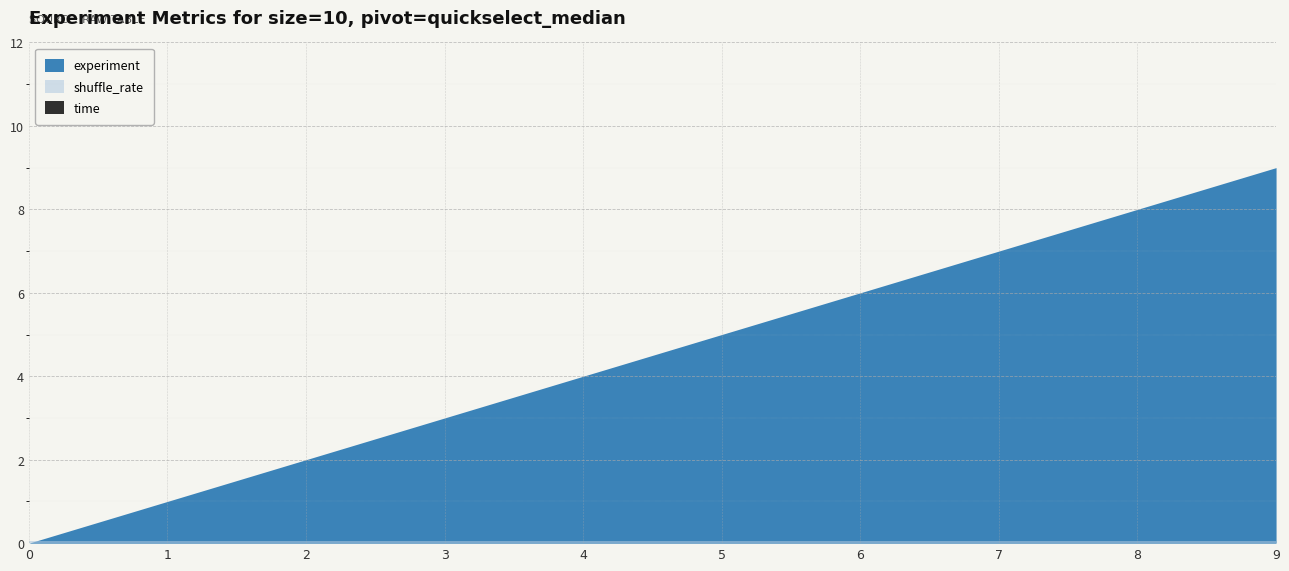

How many lines are shown in the chart?

3